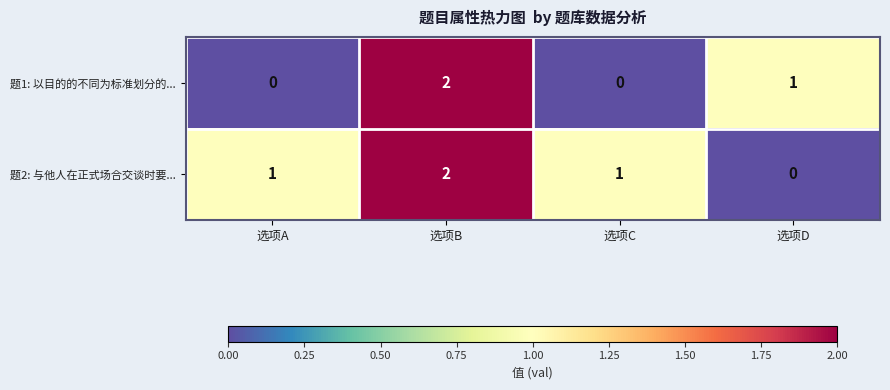

Which category has the highest value across all series?

选项B